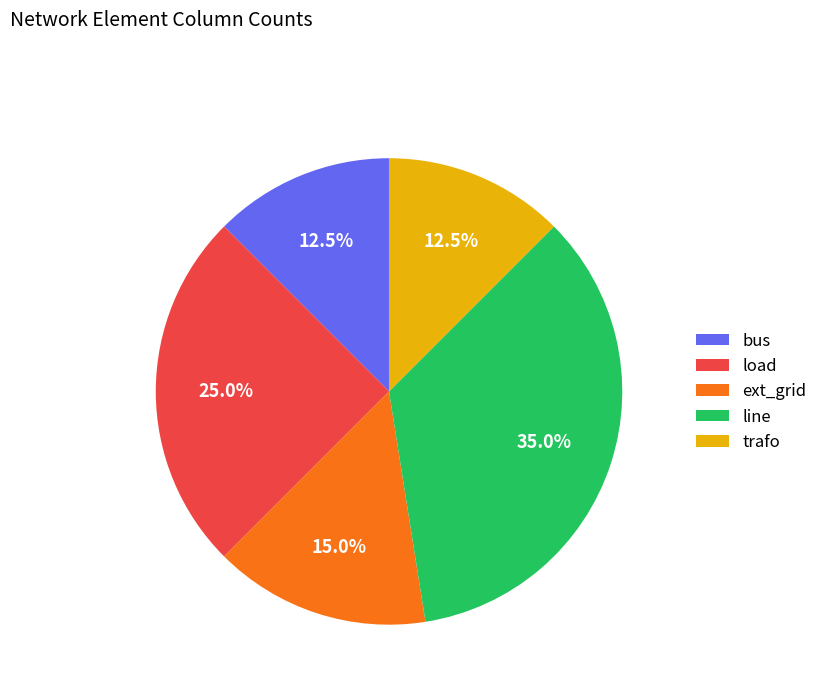

Between bus and line, which is larger?

line